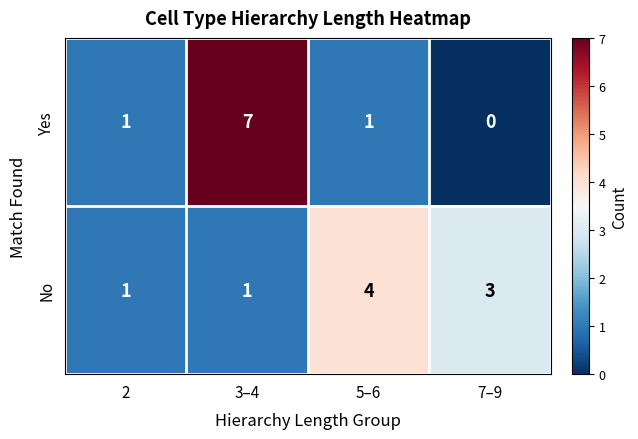

Is the value of No at 7–9 greater than the value of Yes at 3–4?

No